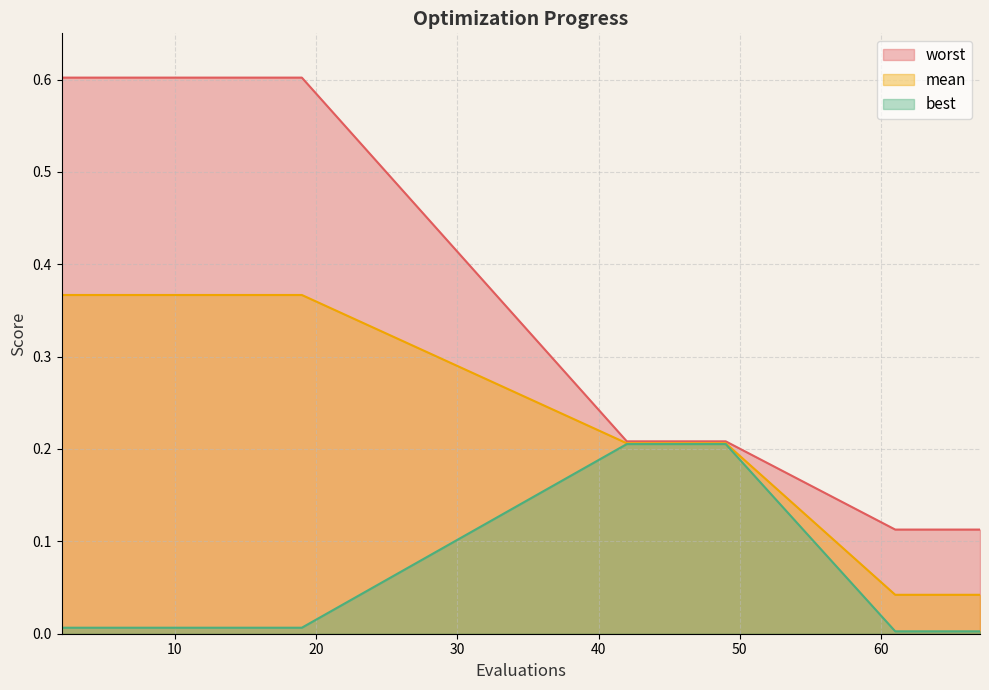

Which series has the largest range (max minus min)?

worst